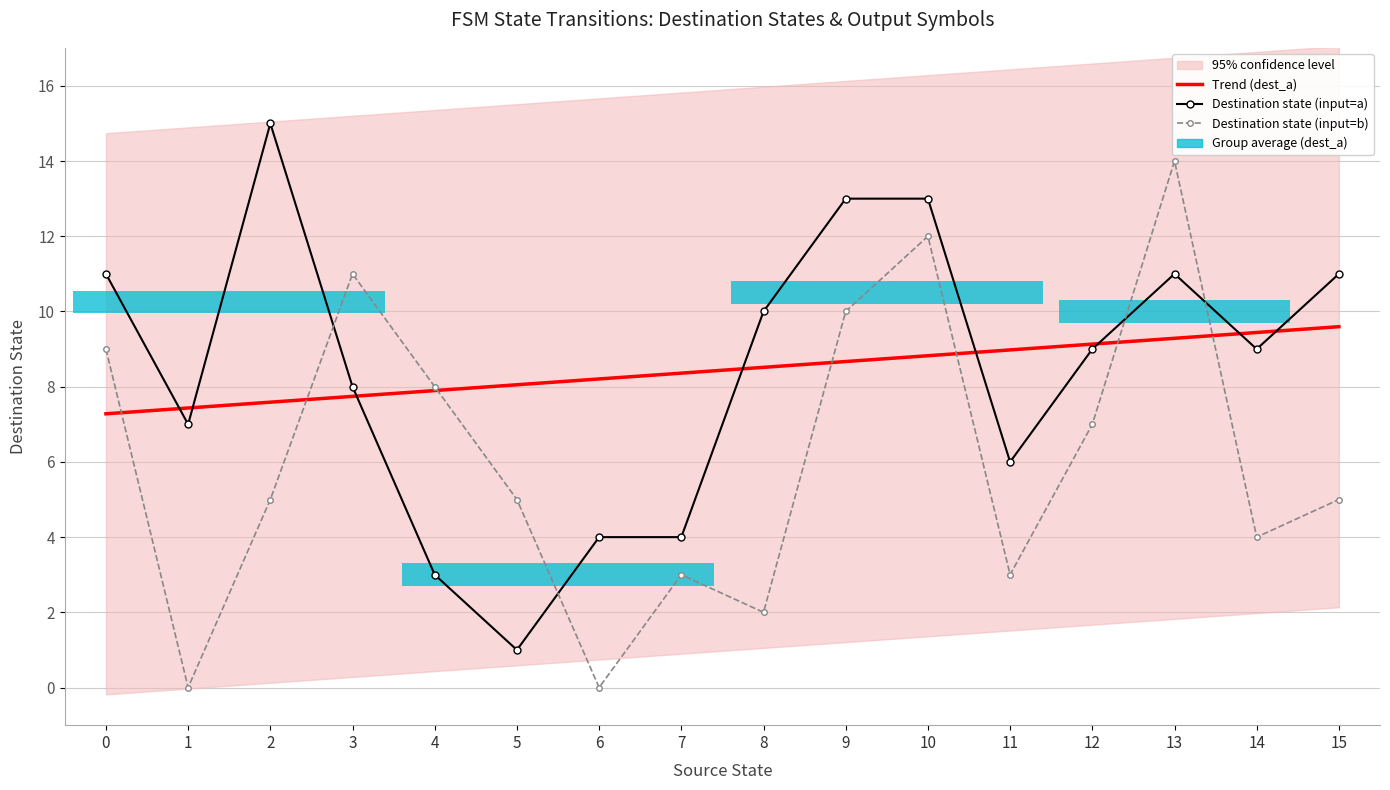

Which series has the largest total across all categories?

Trend (dest_a)